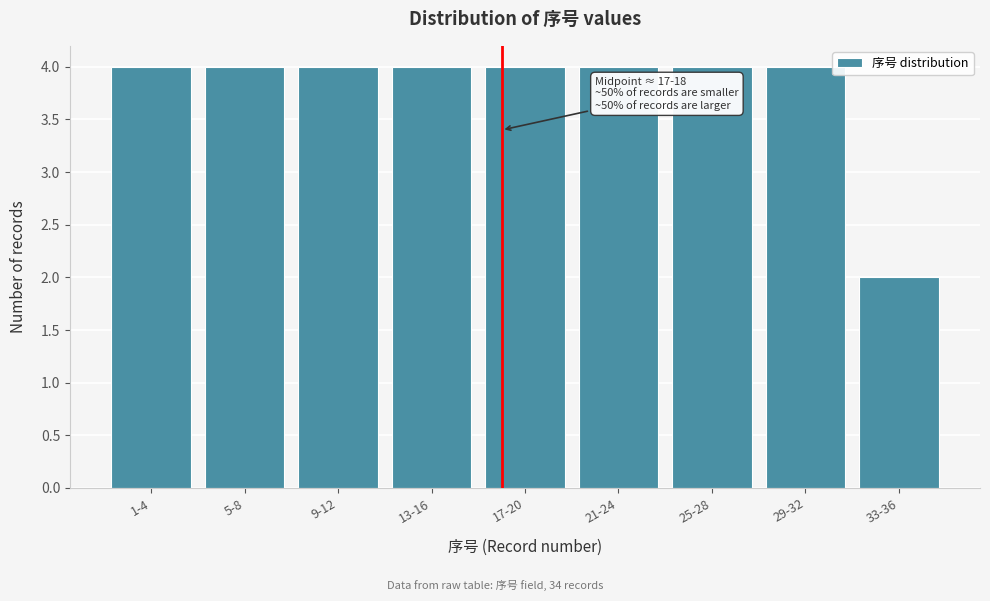

Reading right to left, what are all the values shown in this chart?

2	4	4	4	4	4	4	4	4